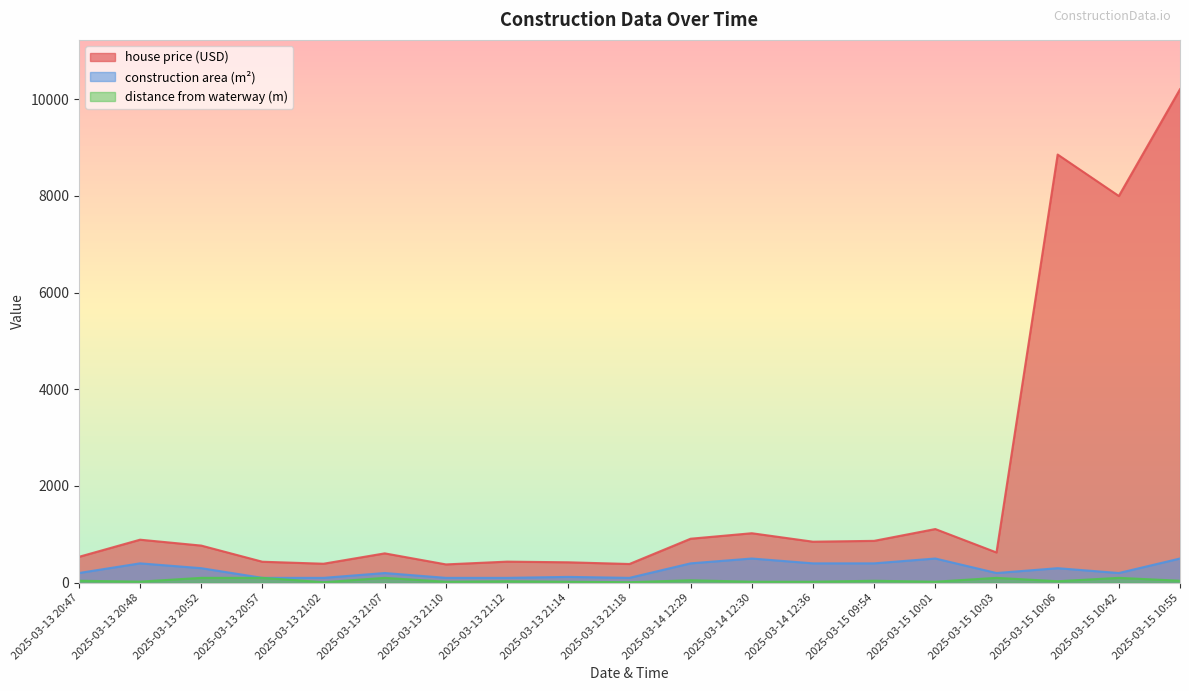

How many interior local peaks does the distance from waterway (m) series have?

6